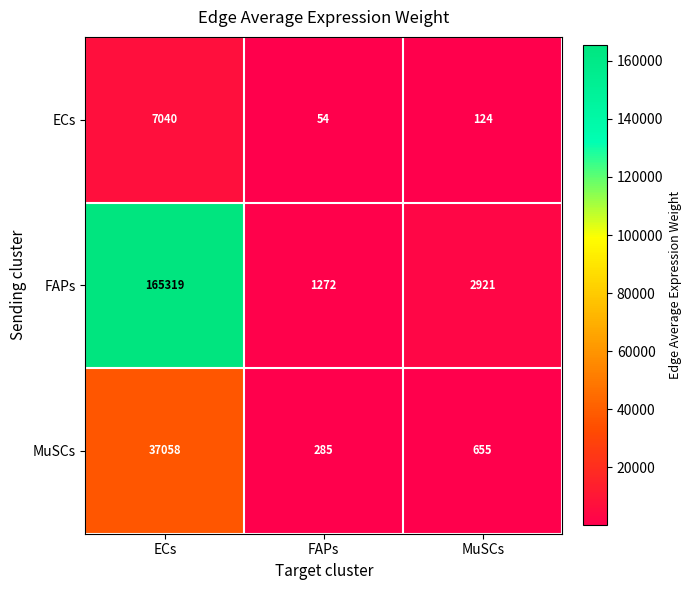

Which series has the largest range (max minus min)?

FAPs